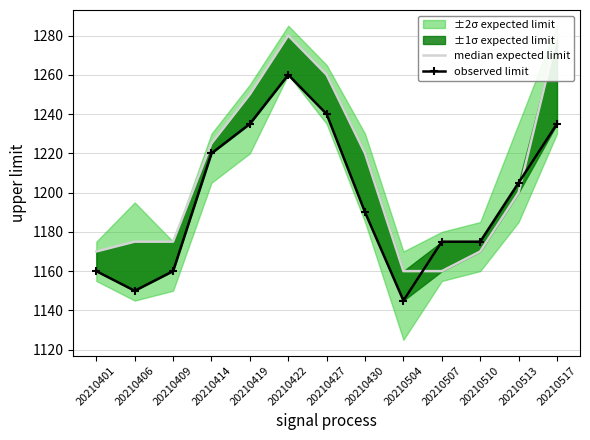

Rank the series at 20210507 from lowest to highest value.

median expected limit, observed limit